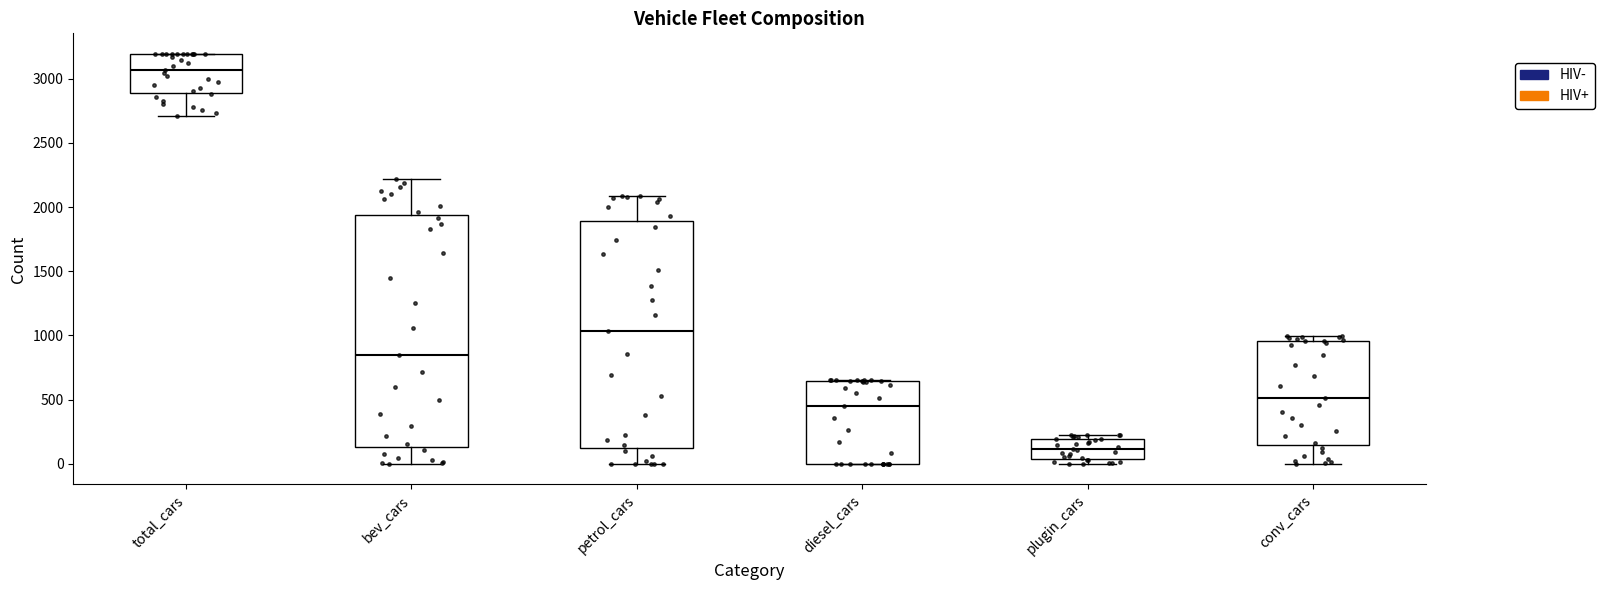

Which box's median line is the lowest?

plugin_cars